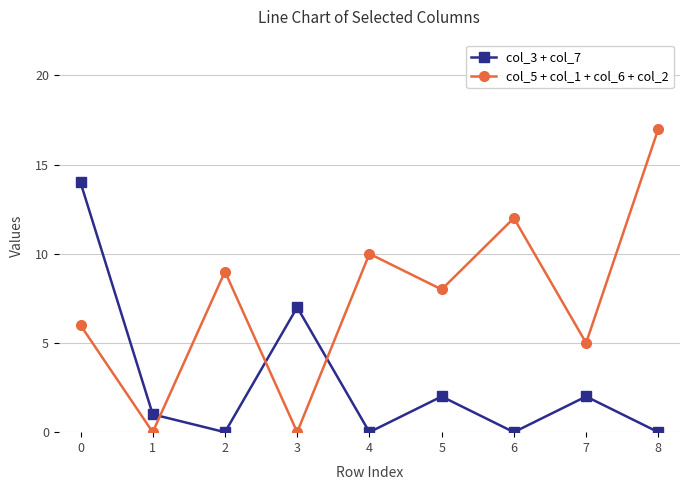

True or false: col_3 + col_7 has a value of 25 at 0.

False